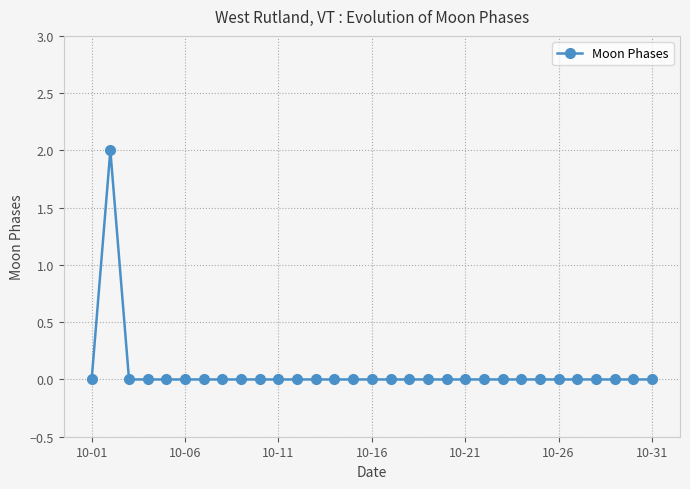

Count the number of categories in the chart.

31